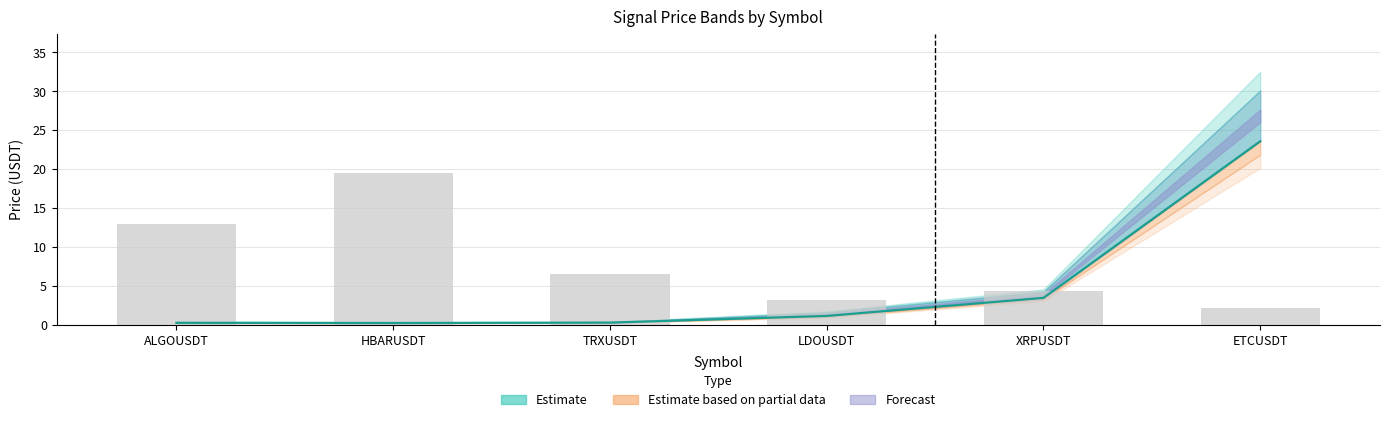

Count the number of categories in the chart.

6